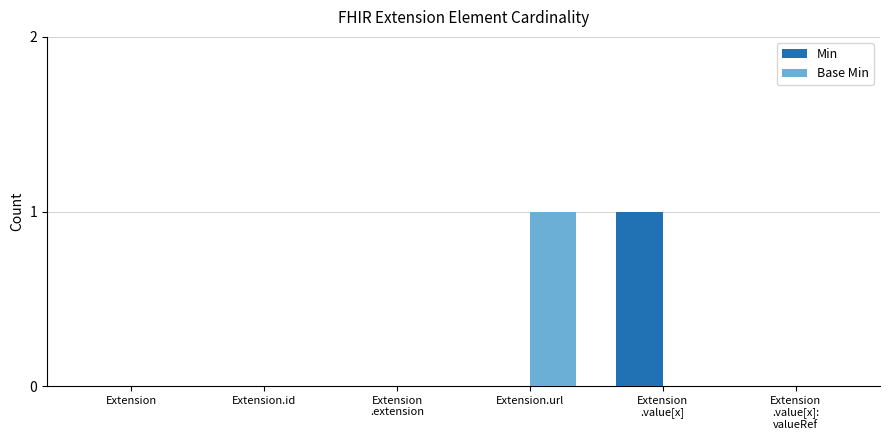

Reading left to right, list all the values displayed in this chart.

Min: Extension=0	Extension.id=0	Extension
.extension=0	Extension.url=0	Extension
.value[x]=1	Extension
.value[x]:
valueRef=0
Base Min: Extension=0	Extension.id=0	Extension
.extension=0	Extension.url=1	Extension
.value[x]=0	Extension
.value[x]:
valueRef=0